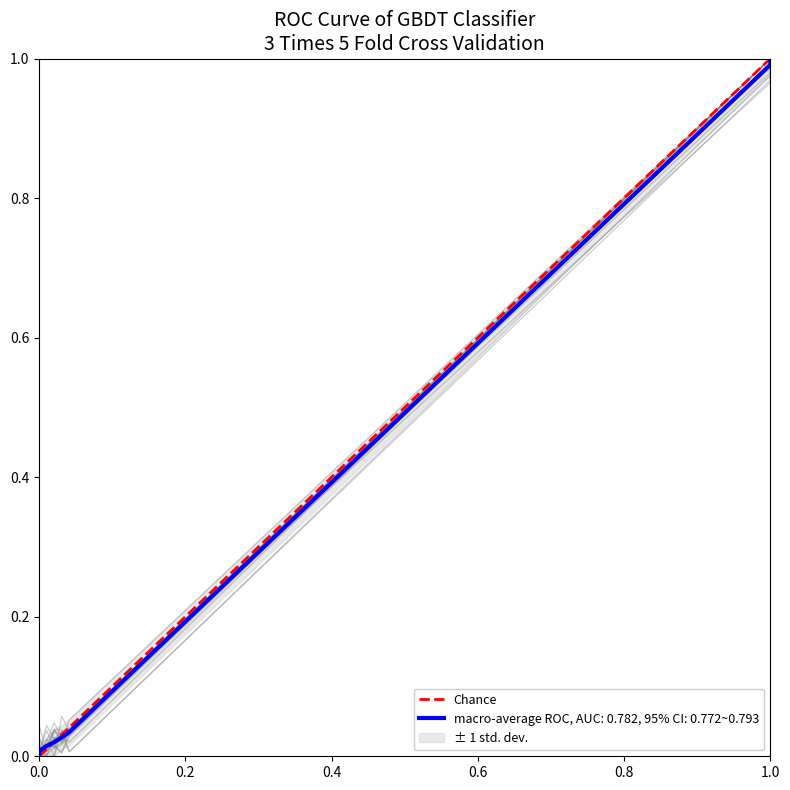

What is the difference between the maximum and minimum values?

1